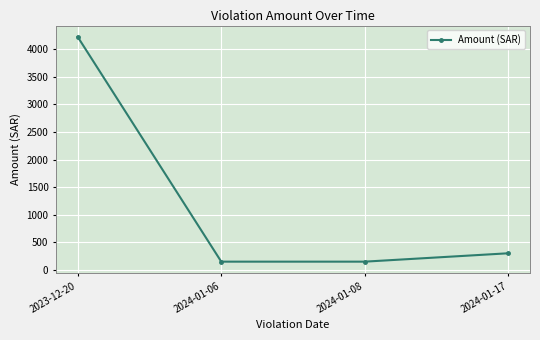

The value at 2024-01-17 is 304. True or false?

True